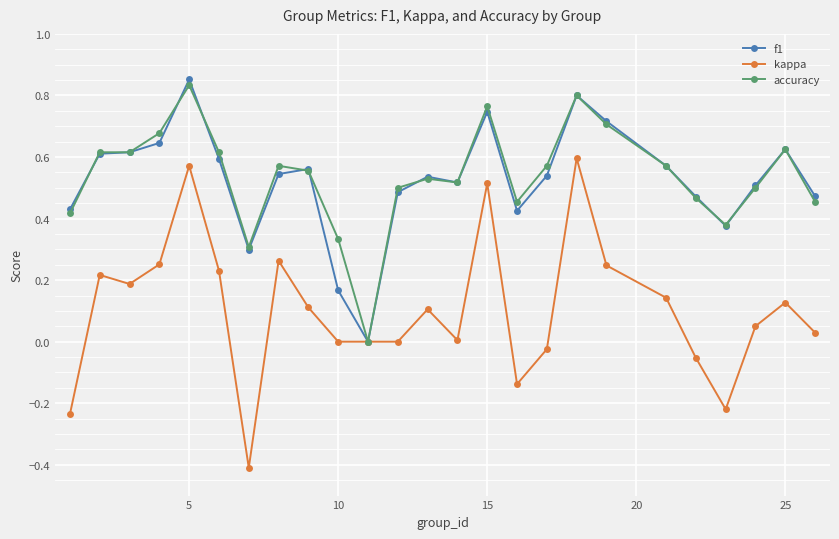

True or false: accuracy and f1 cross at least once.

True